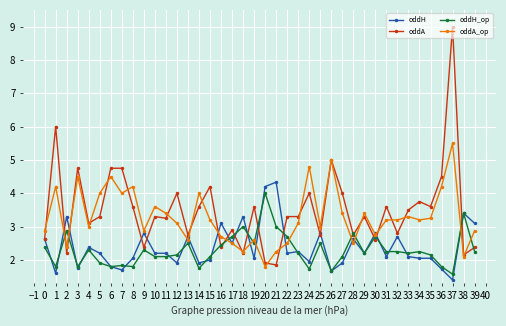

What is the total value across all series at 5?

11.4